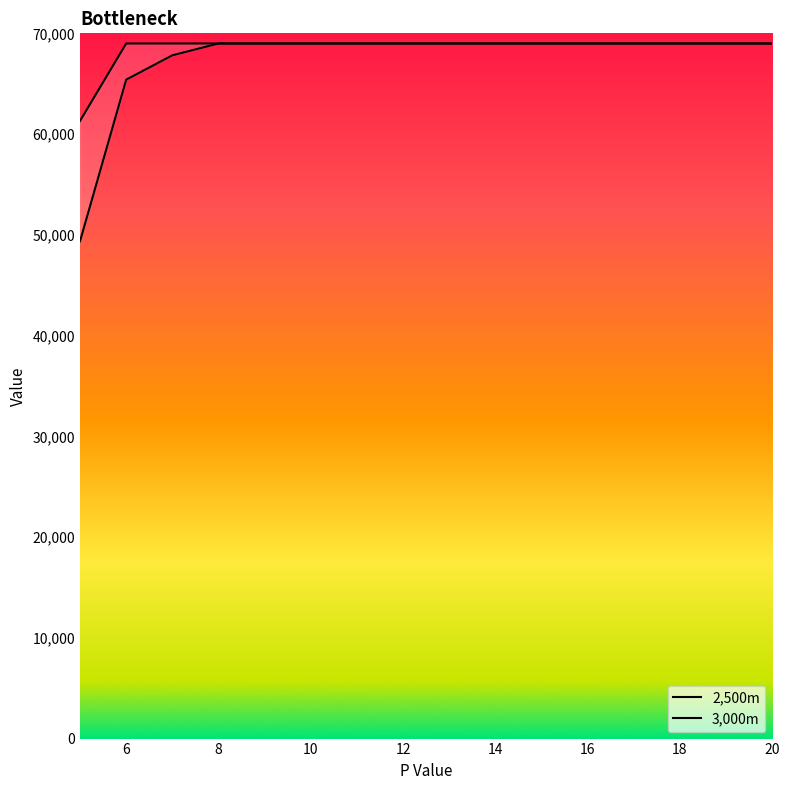

At which category is the sum across all series the highest?

8